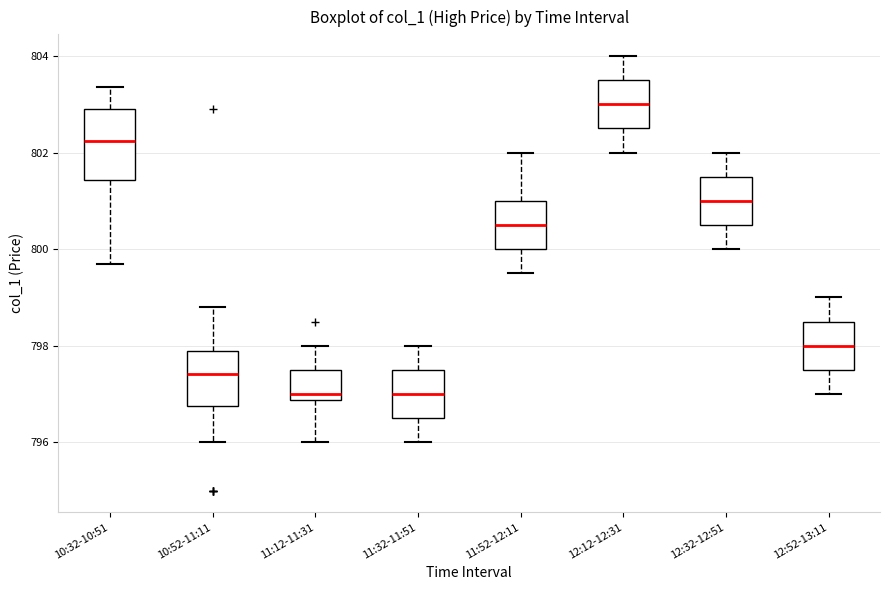

Reading left to right, read every box against the y-axis: the position of its median line, the range the box covers, and the ends of its whiskers. The values are not printed on the chart, so give them approximately, as read against the axis.

10:32-10:51: median 802.2, box 801.4 to 803.0, whiskers 799.8 to 803.4
10:52-11:11: median 797.4, box 796.8 to 797.8, whiskers 796.0 to 798.8
11:12-11:31: median 797.0, box 796.8 to 797.6, whiskers 796.0 to 798.0
11:32-11:51: median 797.0, box 796.6 to 797.6, whiskers 796.0 to 798.0
11:52-12:11: median 800.6, box 800.0 to 801.0, whiskers 799.6 to 802.0
12:12-12:31: median 803.0, box 802.6 to 803.6, whiskers 802.0 to 804.0
12:32-12:51: median 801.0, box 800.6 to 801.6, whiskers 800.0 to 802.0
12:52-13:11: median 798.0, box 797.6 to 798.6, whiskers 797.0 to 799.0